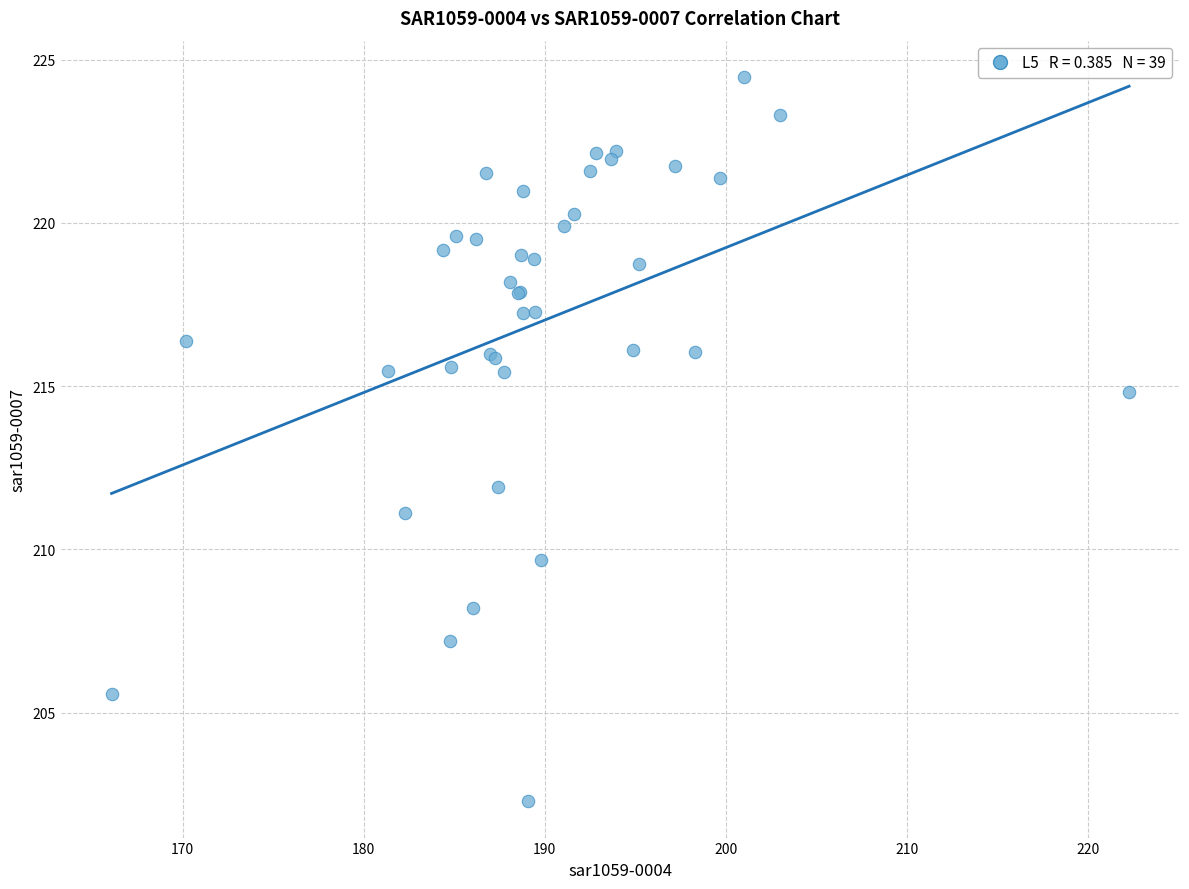

What Y value in the scatter plot is closest to 213?

211.9